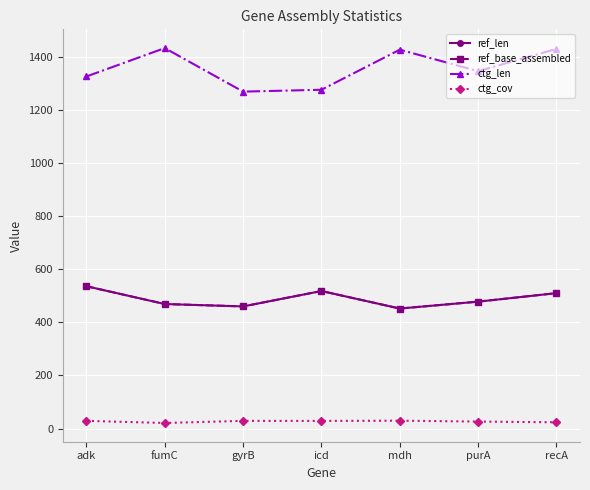

Reading left to right, transcribe all the data shown in this chart.

ref_len: adk=536.0	fumC=469.0	gyrB=460.0	icd=518.0	mdh=452.0	purA=478.0	recA=510.0
ref_base_assembled: adk=536.0	fumC=469.0	gyrB=460.0	icd=518.0	mdh=452.0	purA=478.0	recA=510.0
ctg_len: adk=1326.0	fumC=1433.0	gyrB=1269.0	icd=1276.0	mdh=1427.0	purA=1346.0	recA=1430.0
ctg_cov: adk=29.0	fumC=21.0	gyrB=28.9	icd=28.7	mdh=29.6	purA=26.3	recA=23.6